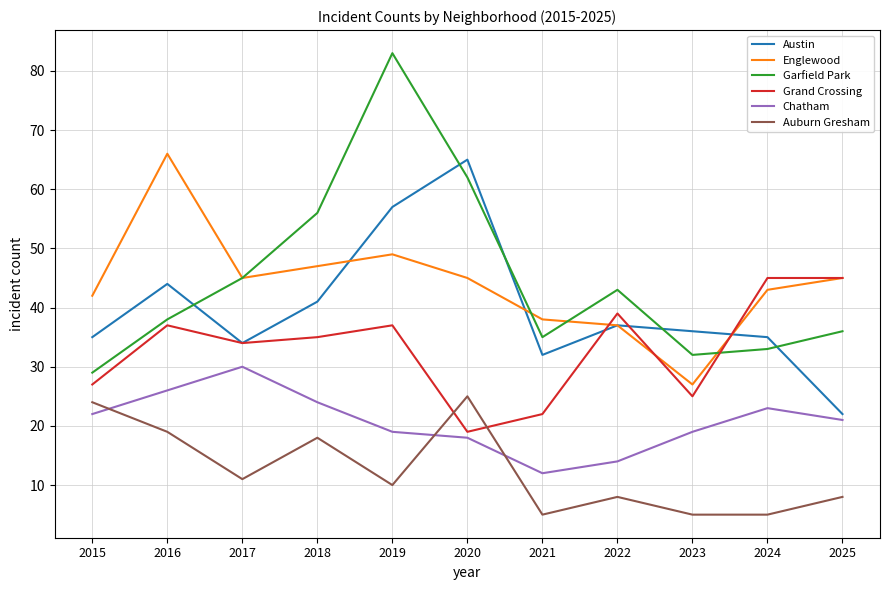

What is the difference between the second highest and minimum values in the Chatham series?

14